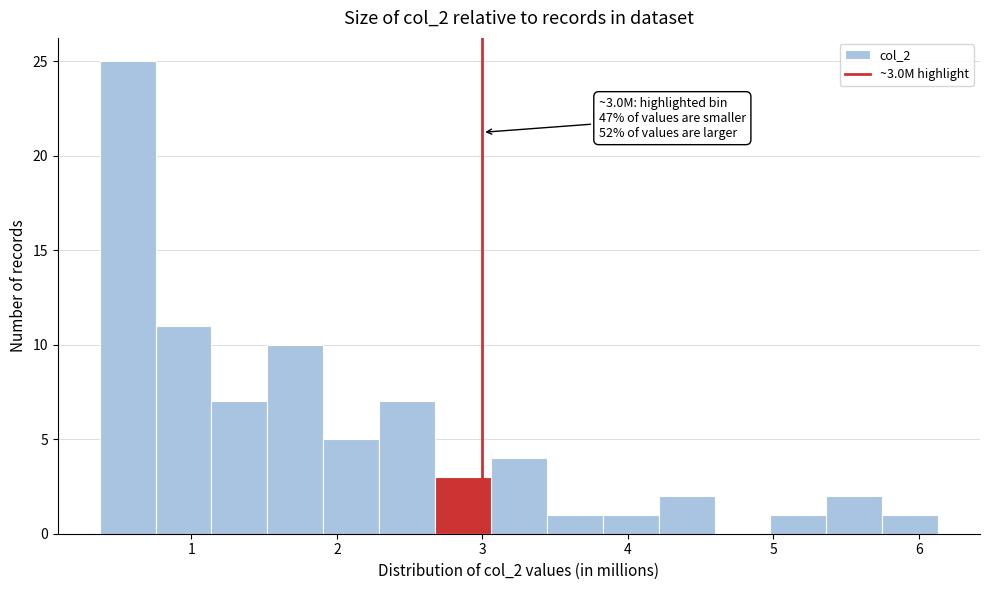

Read against the x-axis, roughly where is the centre of the tallest bar?

0.6